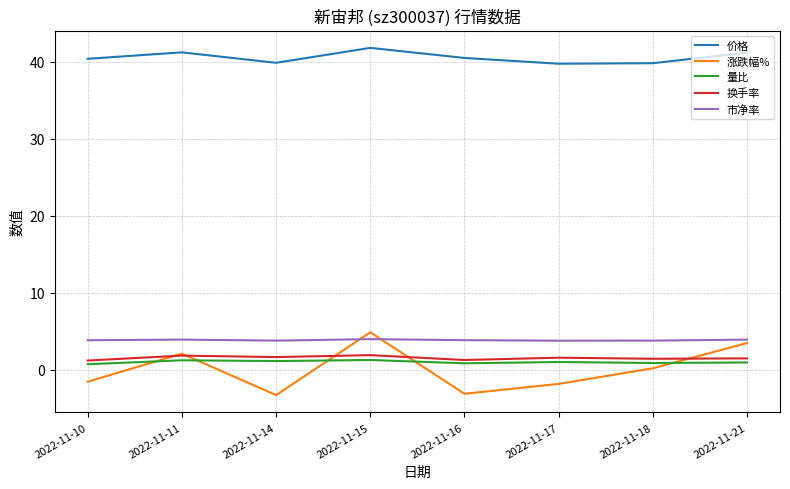

What is the minimum value for 市净率?

3.8